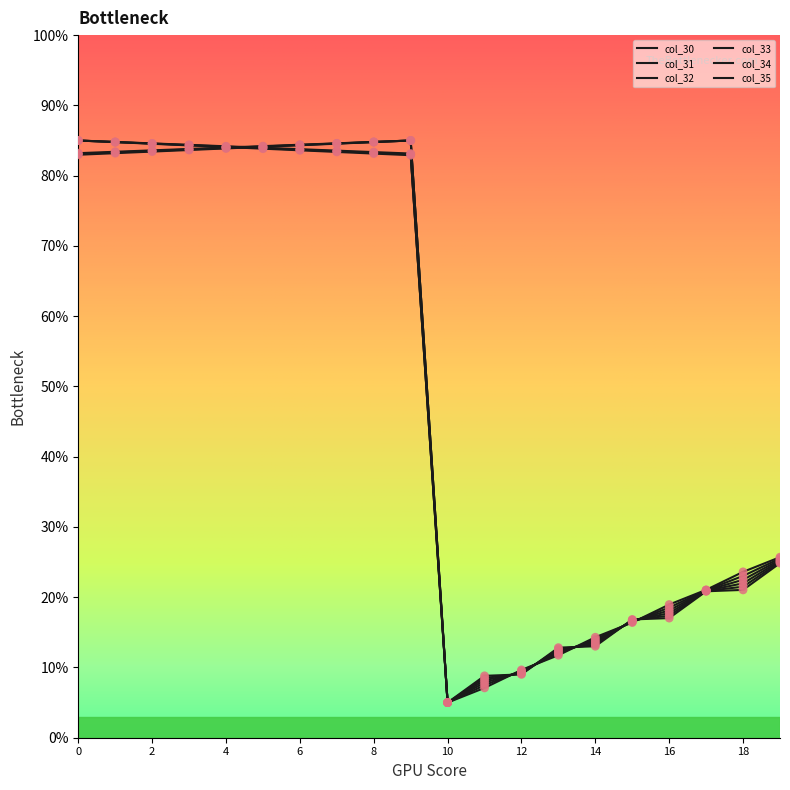

At how many categories does at least one series exceed 43?

10